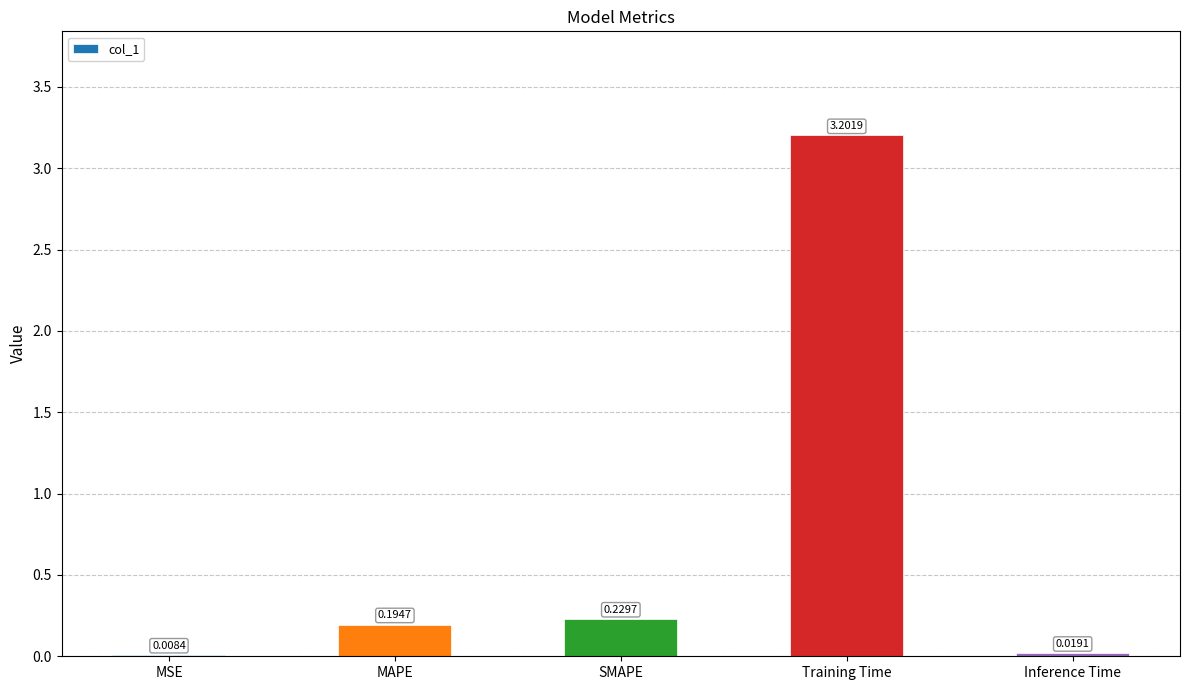

What is the change in value from MSE to SMAPE?

+0.2